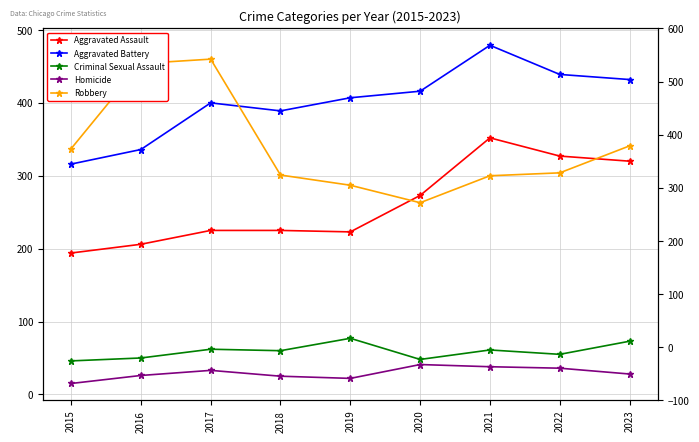

Which series has the largest range (max minus min)?

Robbery